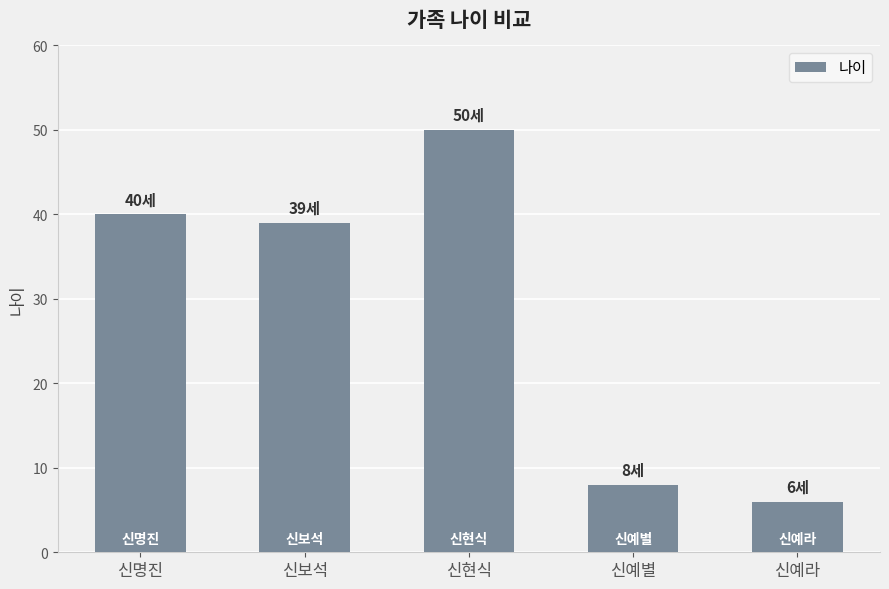

What is the minimum value shown in the chart?

6